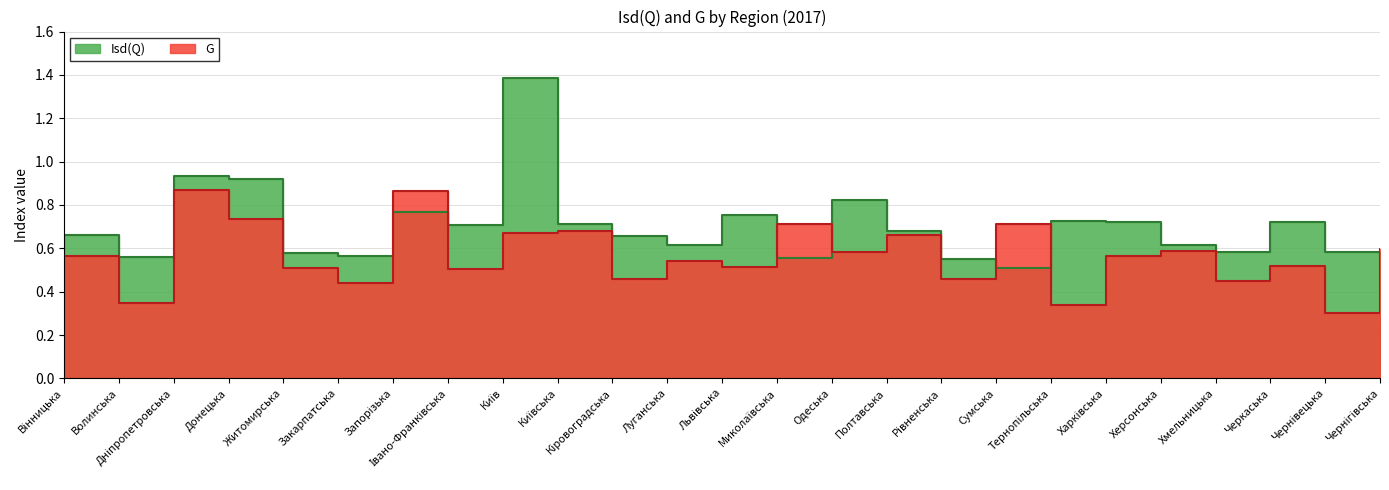

At which category does G reach its first local peak?

Дніпропетровська